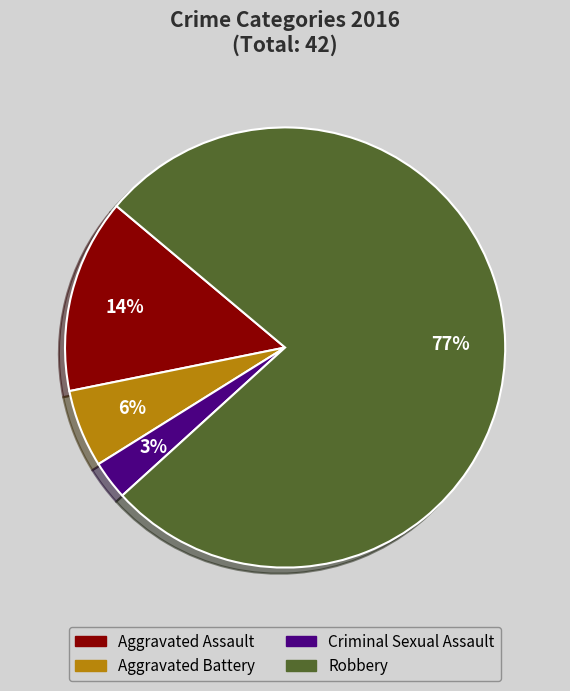

Which category accounts for the majority?

Robbery